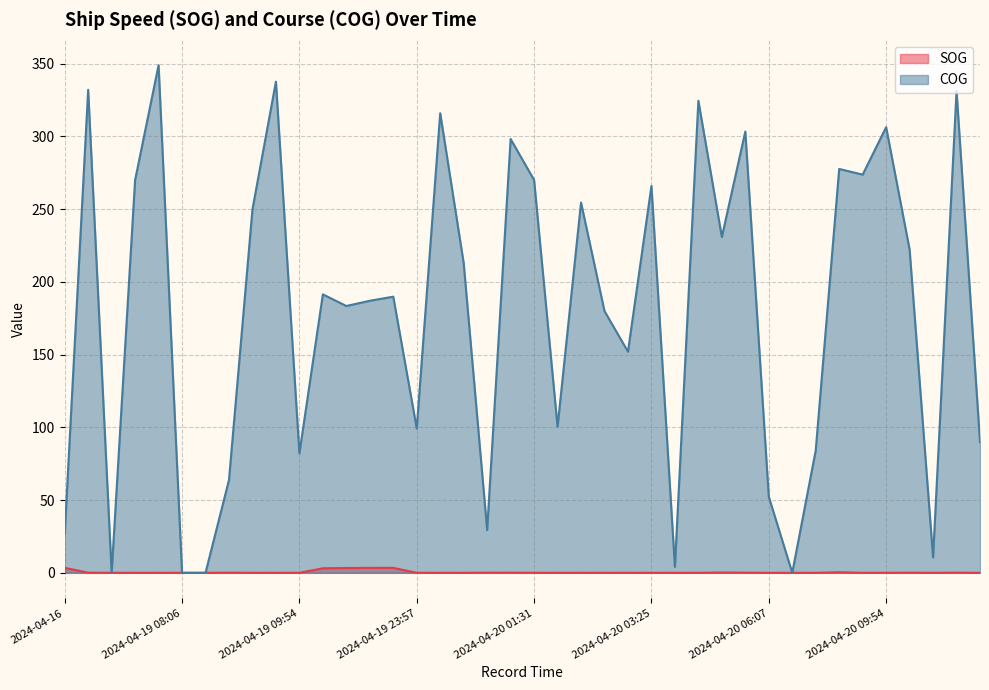

The COG series shows 427.4 at 2024-04-20 05:21. True or false?

False